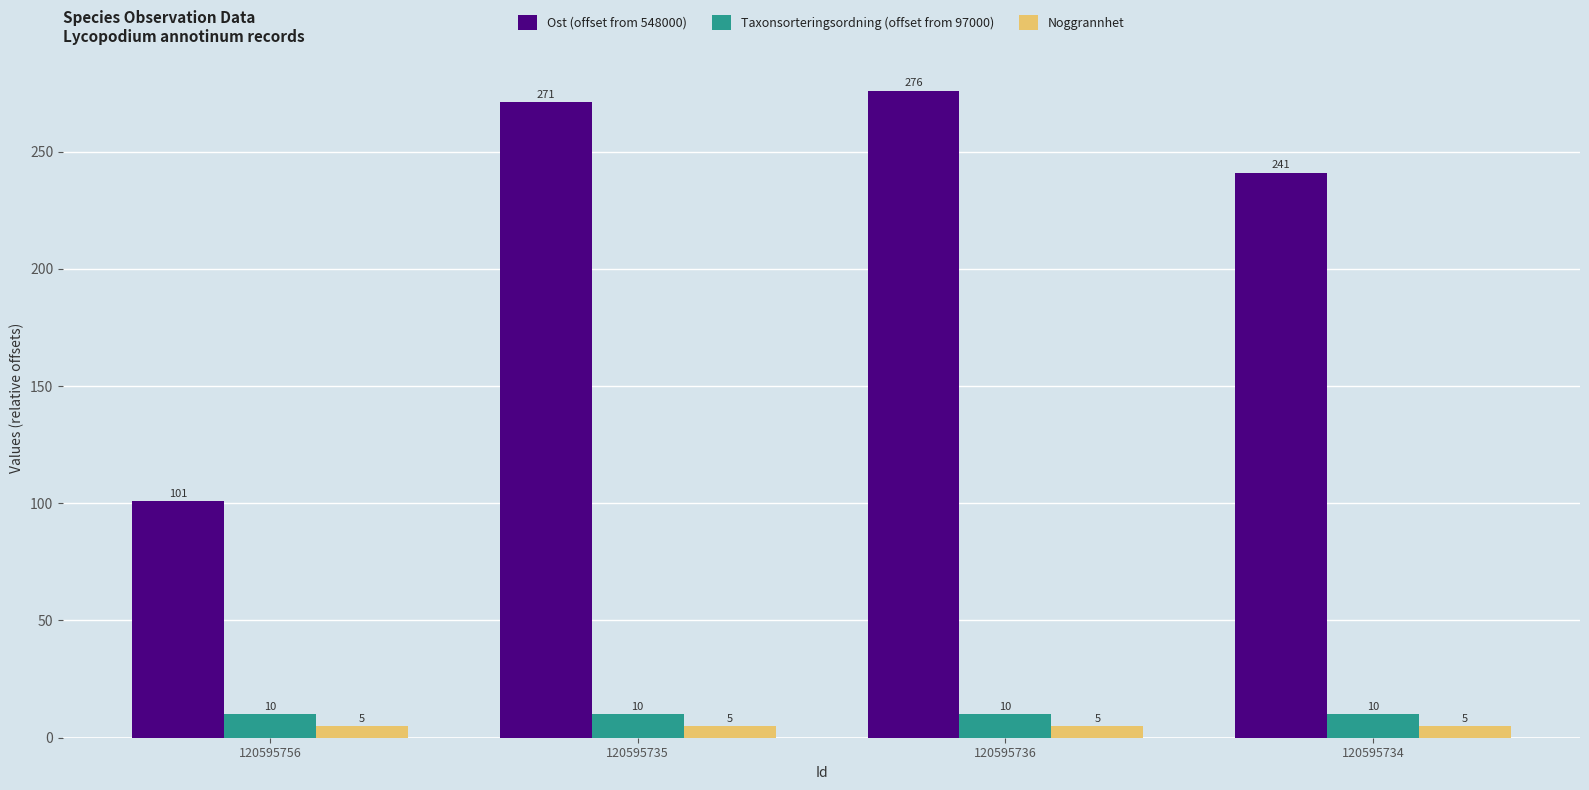

Is the value of Noggrannhet at 120595736 greater than the value of Taxonsorteringsordning (offset from 97000) at 120595756?

No